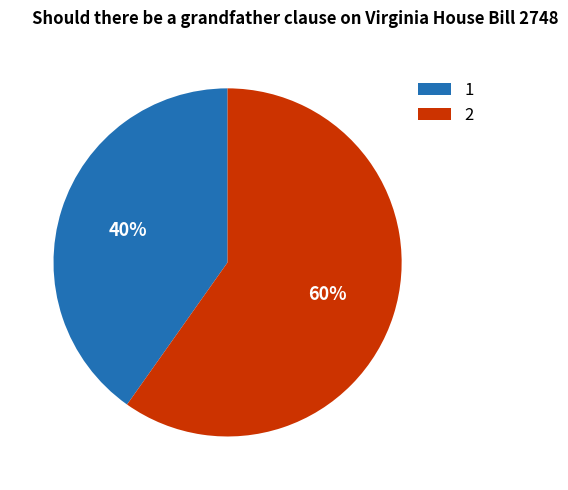

To the nearest percent, what portion does 1 represent?

40%